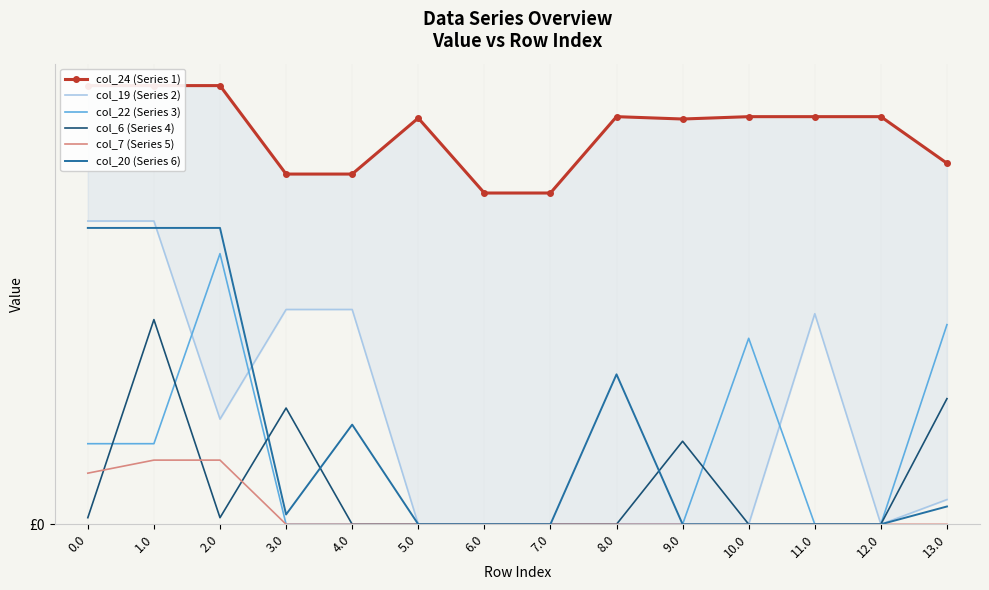

How many values in the col_7 (Series 5) series exceed 0?

3